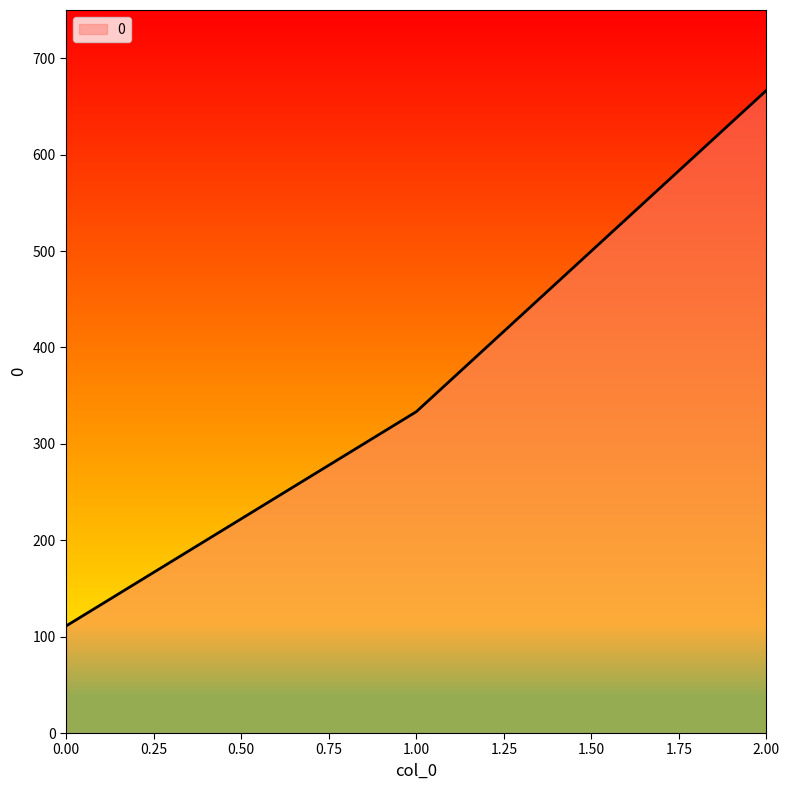

Where is the data nearest to the value 388?

1.00